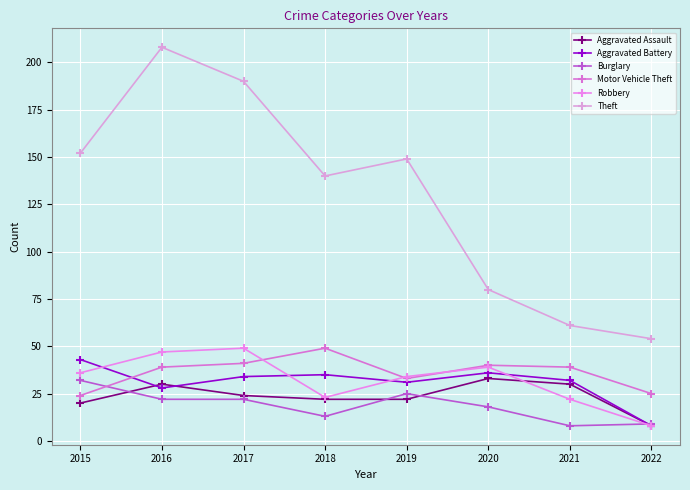

Which series has the largest range (max minus min)?

Theft